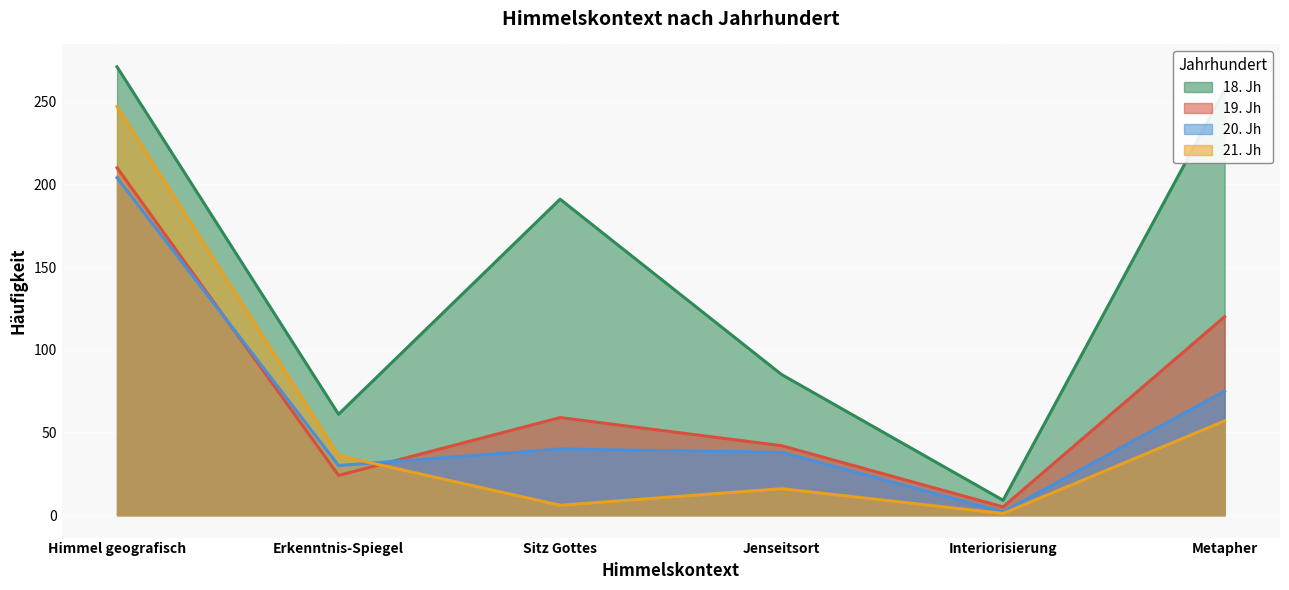

Where is 21. Jh nearest to the value 124?

Metapher